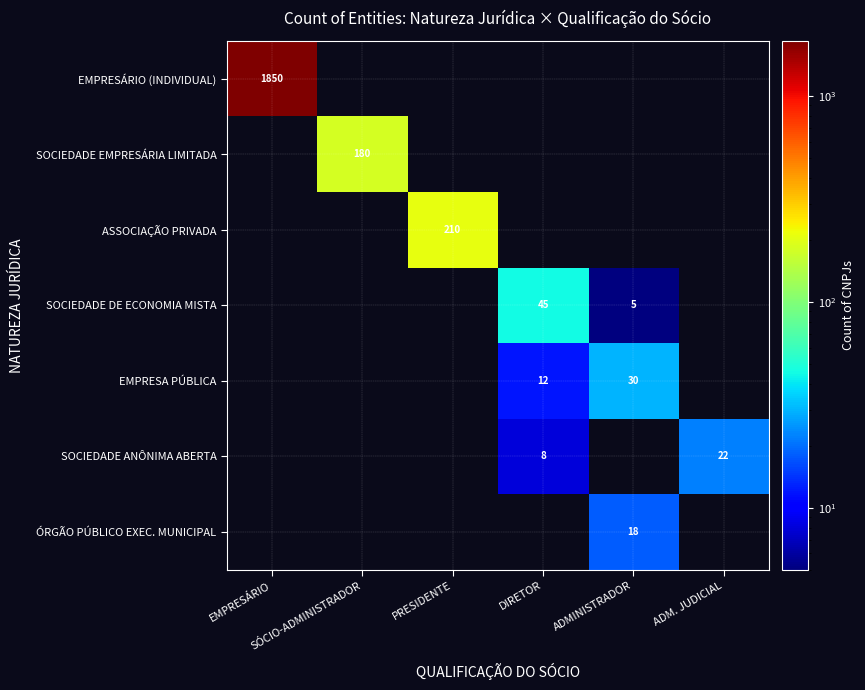

What is the total value across all series at ADMINISTRADOR?

53